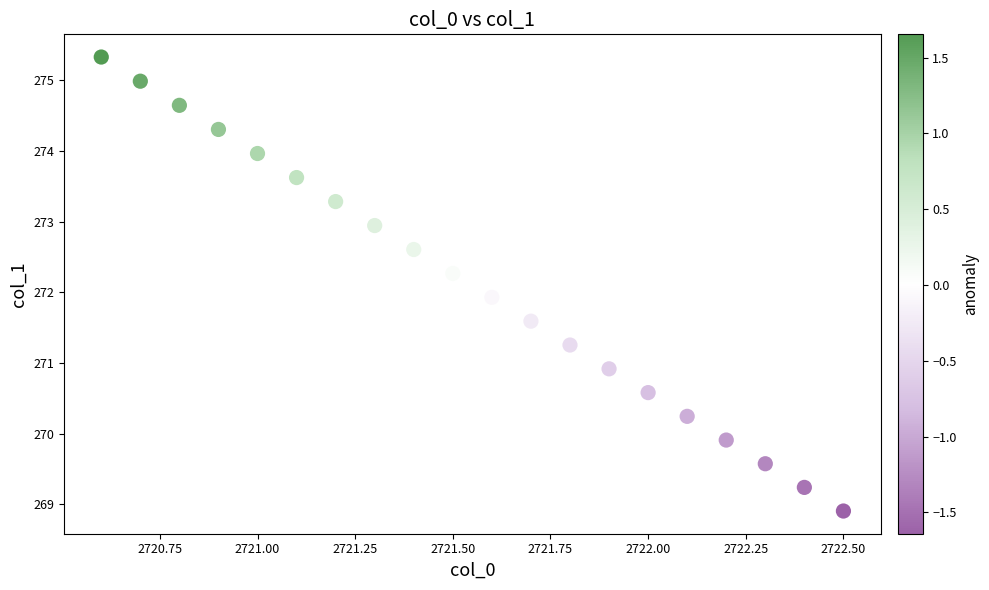

What is the range of Y values (max minus min)?

6.4